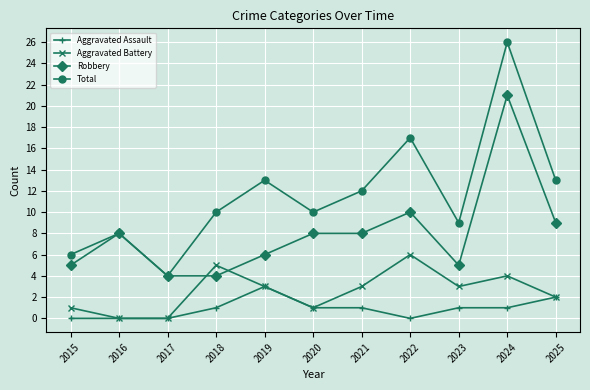

Reading left to right, transcribe all the data shown in this chart.

Aggravated Assault: 0	0	0	1	3	1	1	0	1	1	2
Aggravated Battery: 1	0	0	5	3	1	3	6	3	4	2
Robbery: 5	8	4	4	6	8	8	10	5	21	9
Total: 6	8	4	10	13	10	12	17	9	26	13